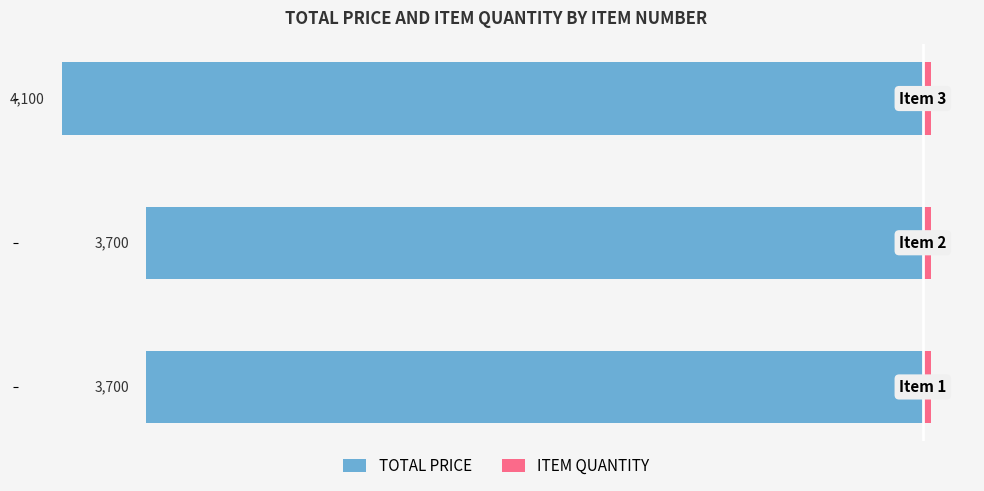

Is it true that ITEM QUANTITY equals 66 at −4000?

False